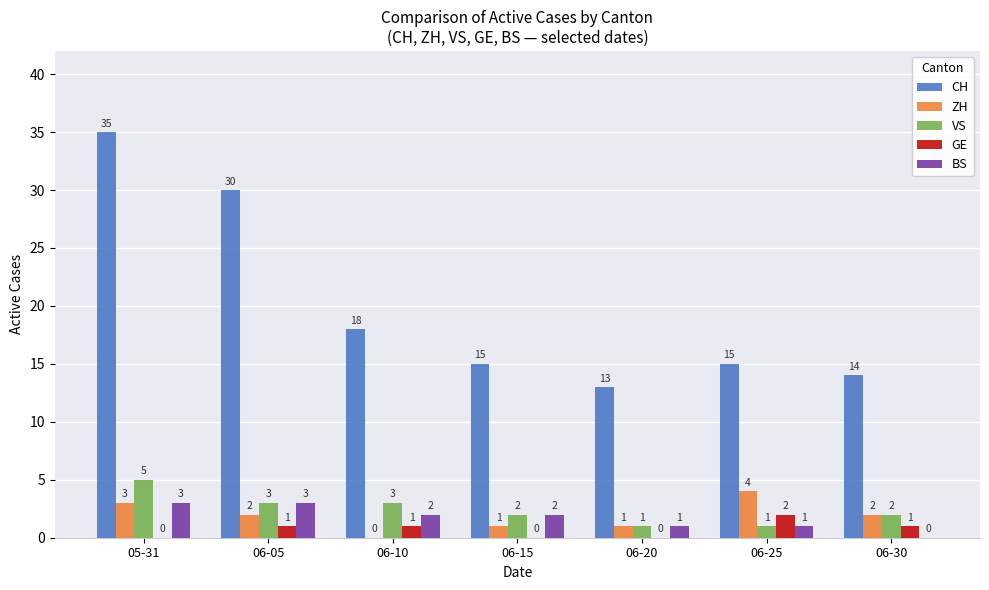

True or false: VS has a value of 0 at 06-15.

False